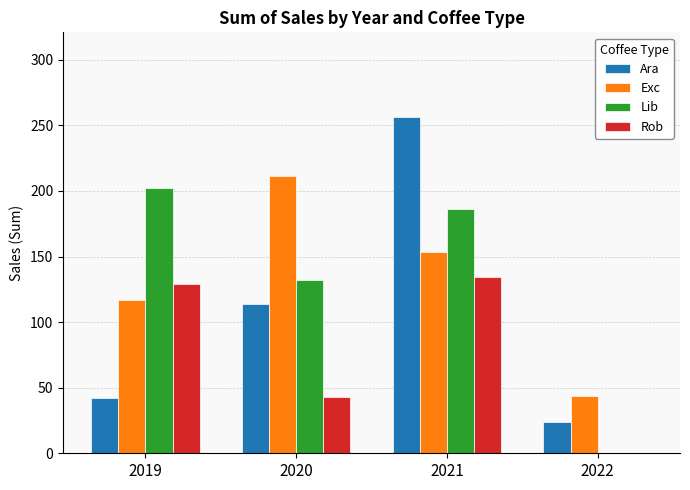

What is the spread (max minus min) of values at 2021?

122.5